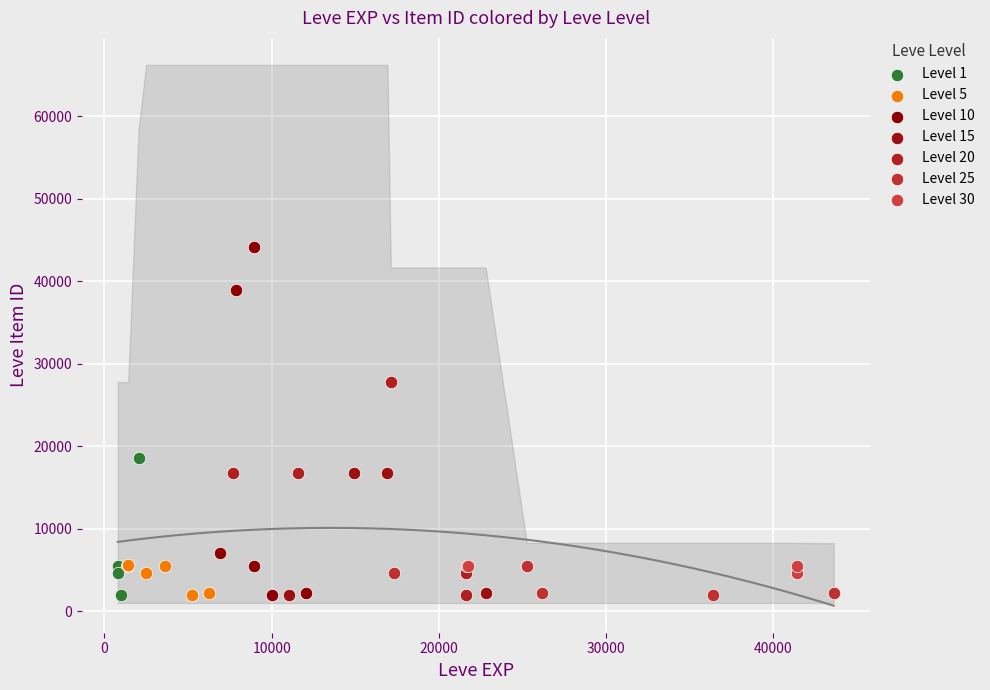

Which series reaches the maximum Y coordinate?

Level 10